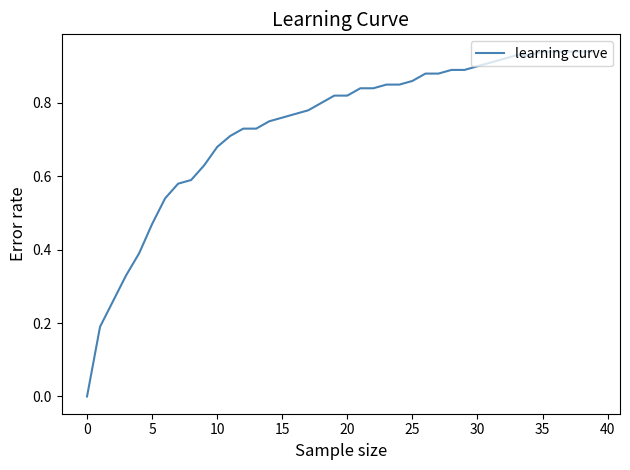

Reading left to right, what are all the values shown in this chart?

0.0	0.2	0.3	0.3	0.4	0.5	0.5	0.6	0.6	0.6	0.7	0.7	0.7	0.7	0.8	0.8	0.8	0.8	0.8	0.8	0.8	0.8	0.8	0.8	0.8	0.9	0.9	0.9	0.9	0.9	0.9	0.9	0.9	0.9	0.9	0.9	0.9	0.9	0.9	0.9